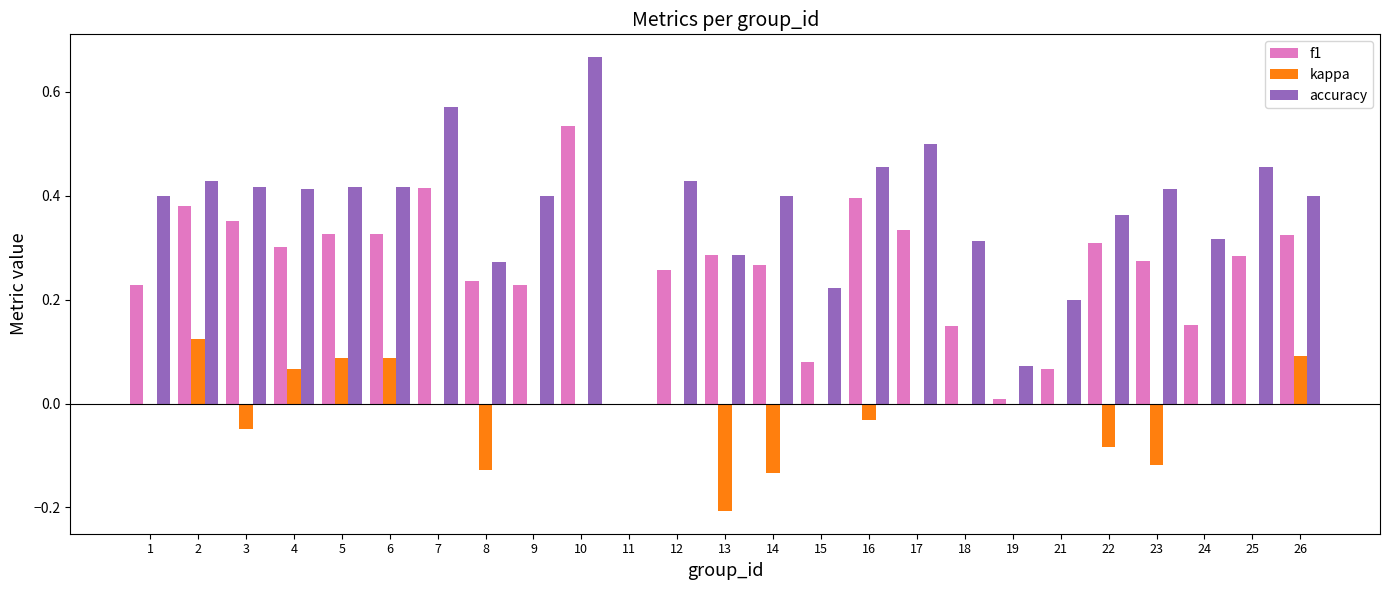

The value of f1 at 12 is 0.1. True or false?

False